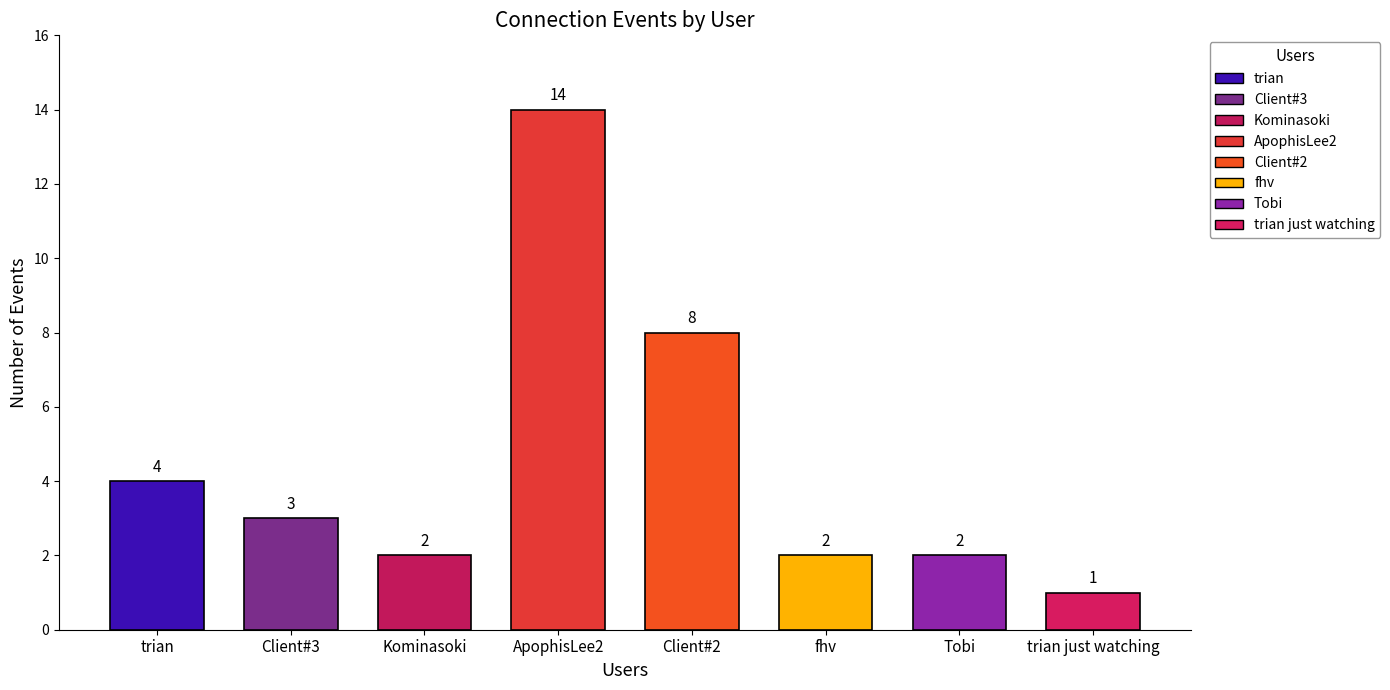

What is the label of the 5th bar from the right?

ApophisLee2